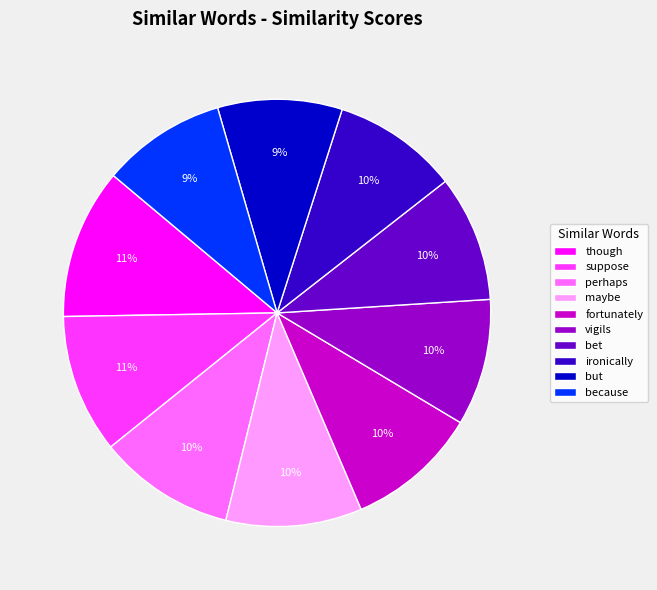

Is there any slice that represents more than half of the pie?

No